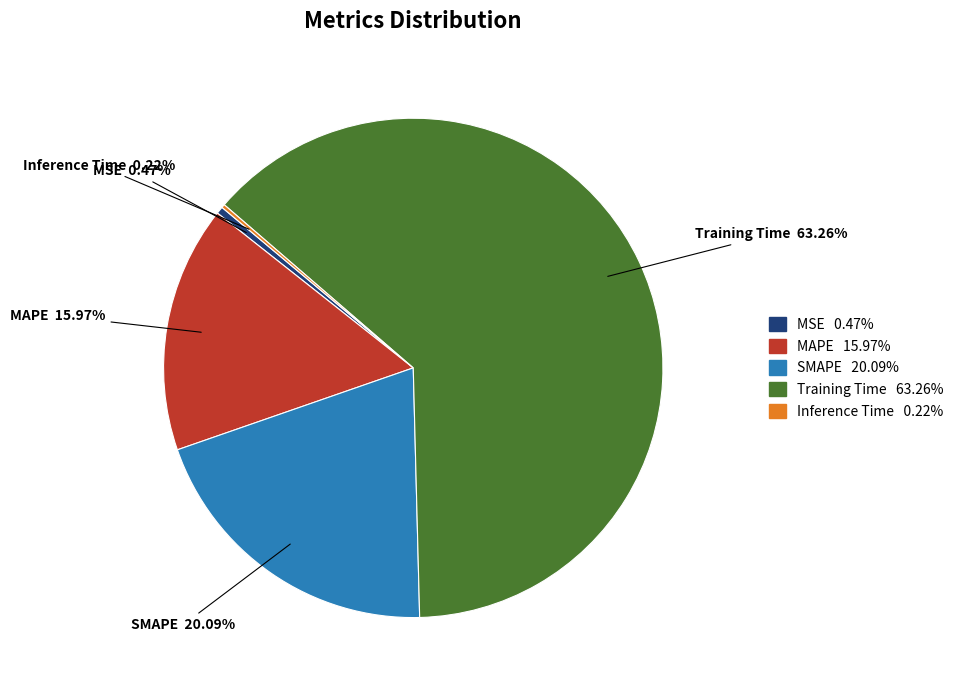

Combined, do MSE and MAPE account for over 50%?

No